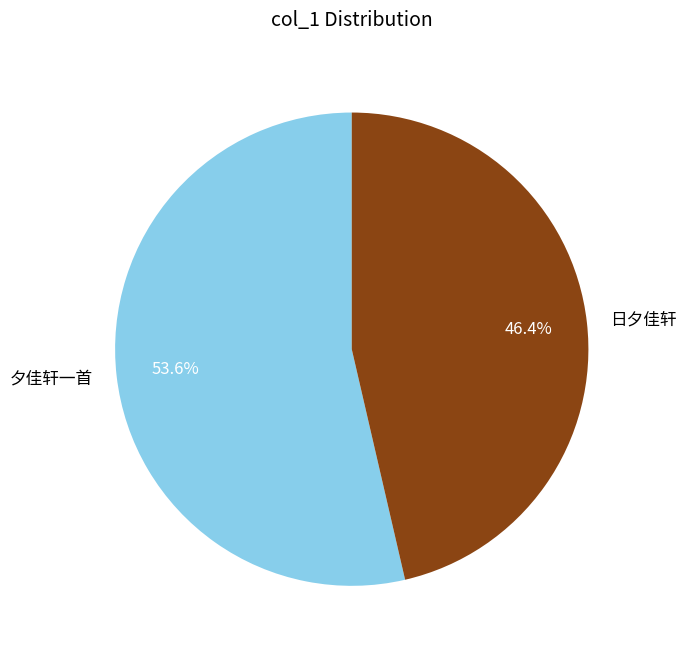

What is the ratio of the value at 夕佳轩一首 to the value at 日夕佳轩?

1.2